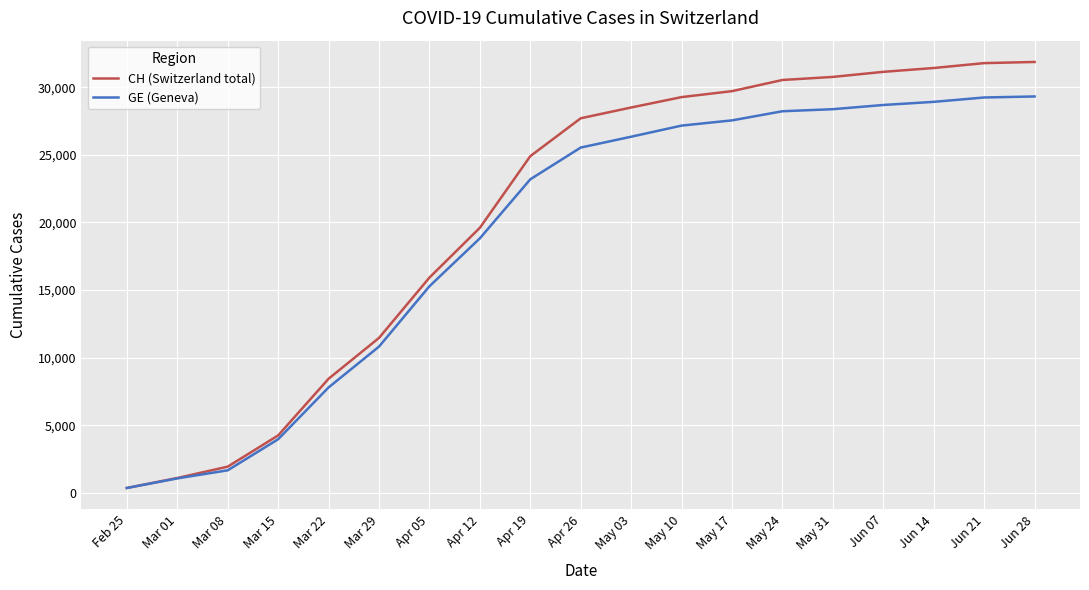

Between Mar 01 and Mar 08, which series saw the biggest shift?

CH (Switzerland total)